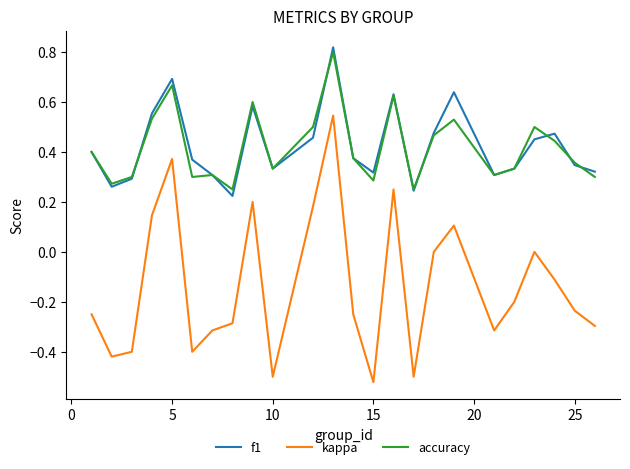

True or false: accuracy and kappa cross at least once.

False